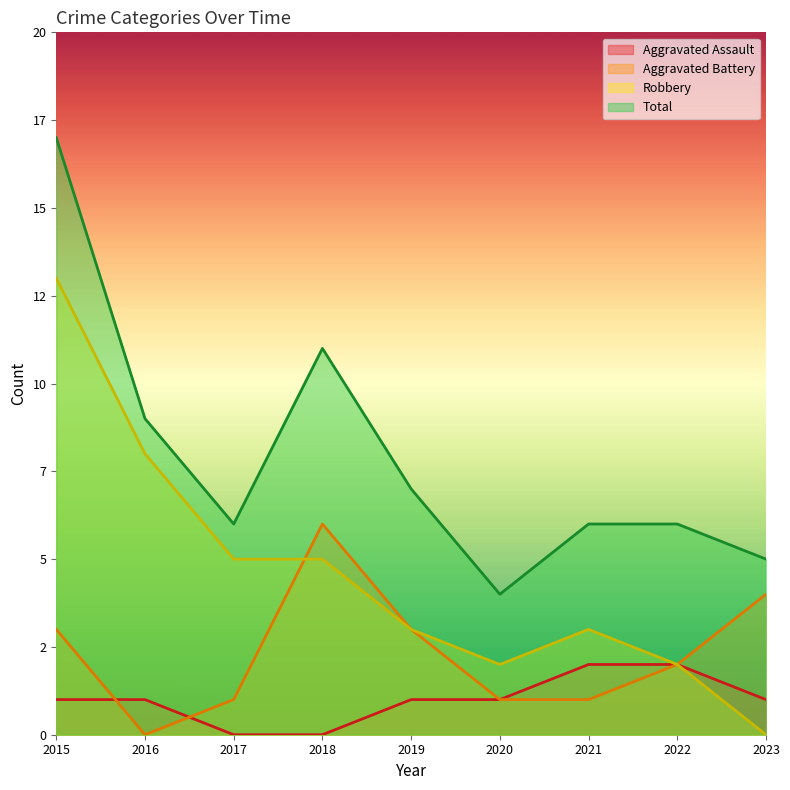

Rank the series at 2021 from lowest to highest value.

Aggravated Battery, Aggravated Assault, Robbery, Total